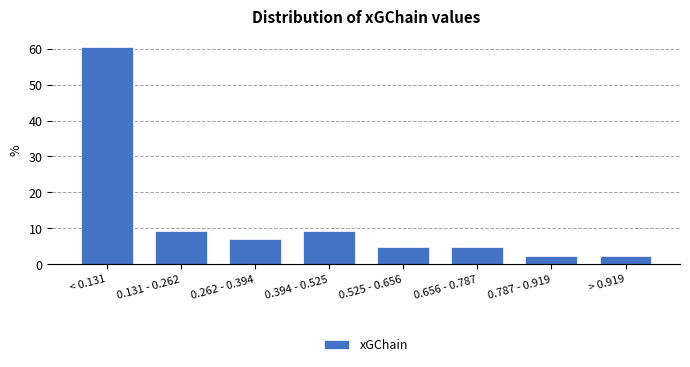

Reading left to right, list all the values displayed in this chart.

60.5	9.3	7.0	9.3	4.7	4.7	2.3	2.3